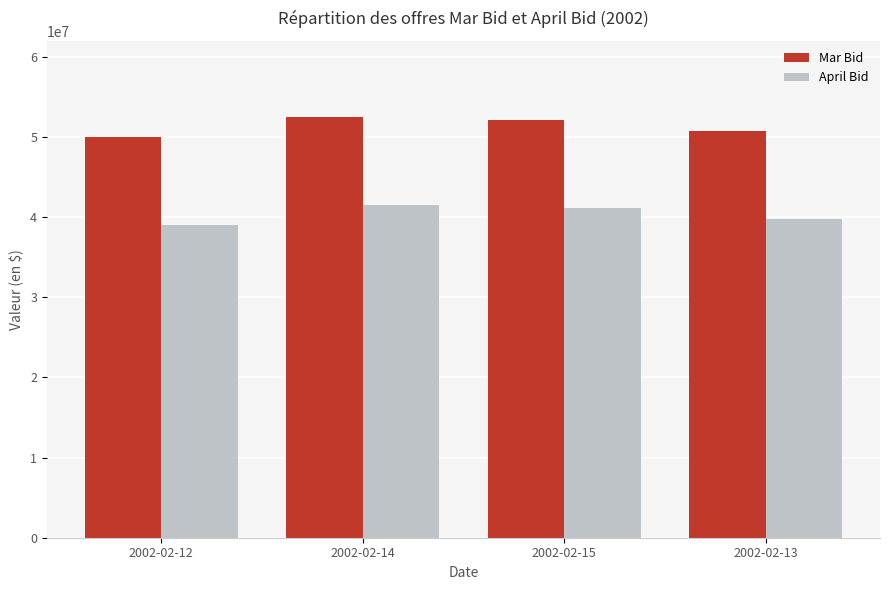

What is the sum of all Mar Bid values?

205498512.1